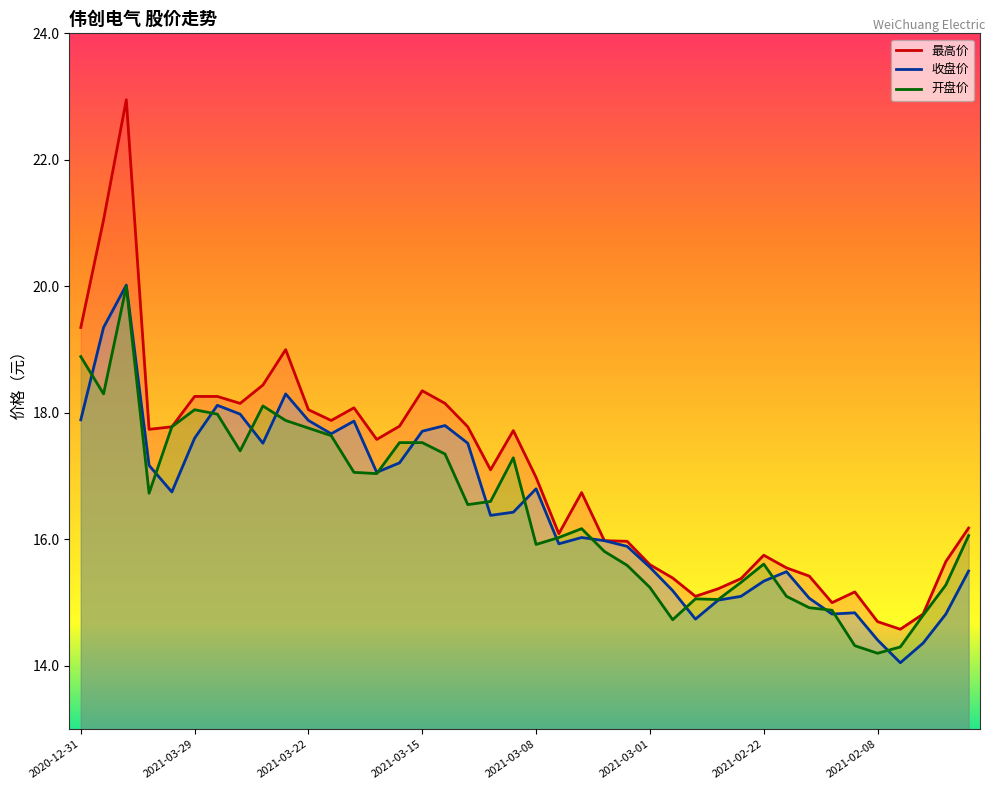

Which series has the widest spread of values?

最高价